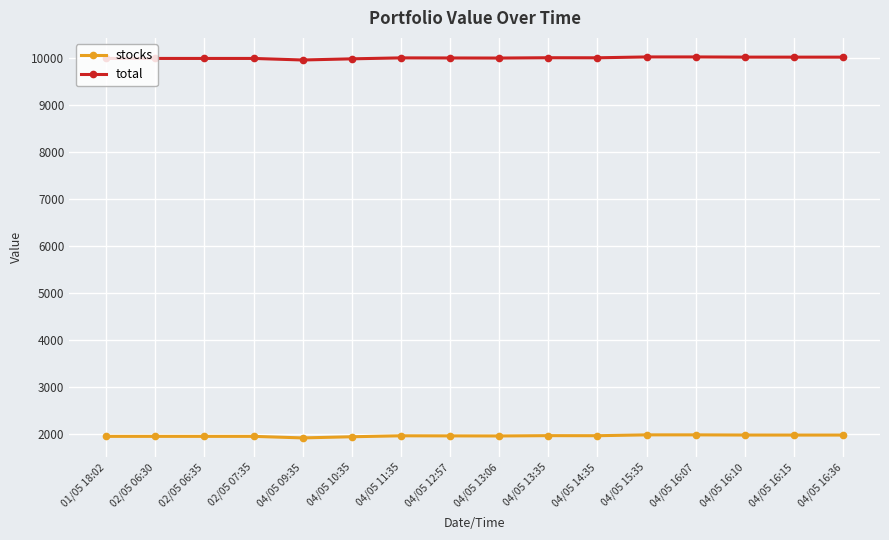

Rank the series at 04/05 09:35 from highest to lowest value.

total, stocks